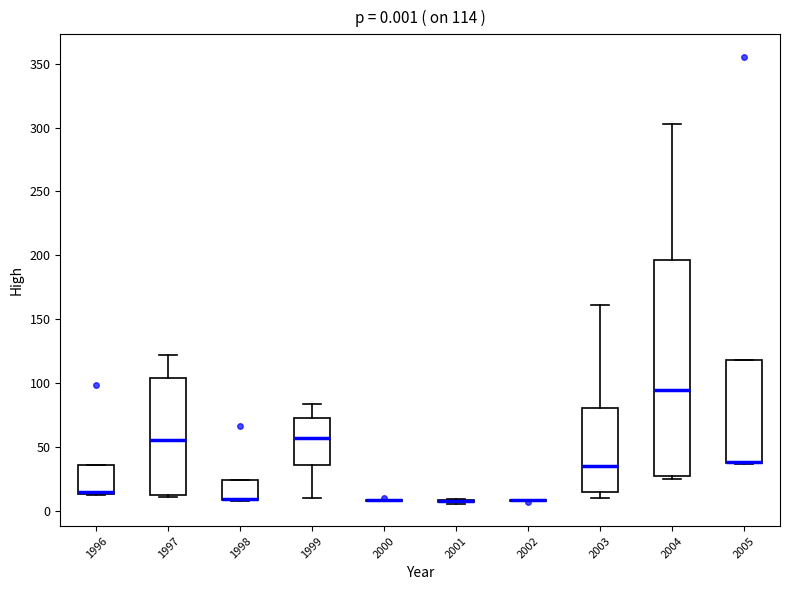

Which box is the tallest, from its lower edge to its upper edge?

2004